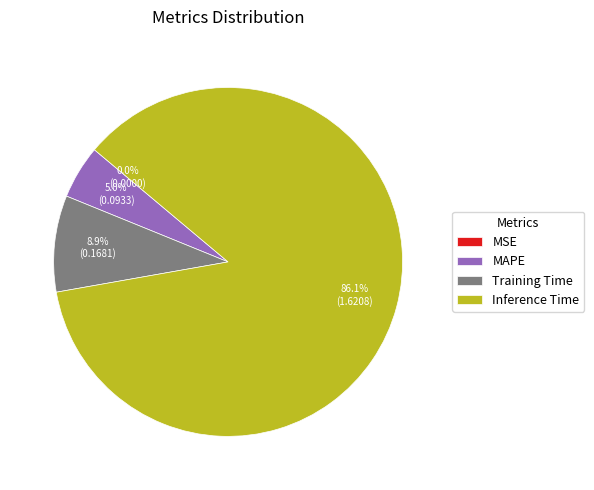

Is there any slice that represents more than half of the pie?

Yes